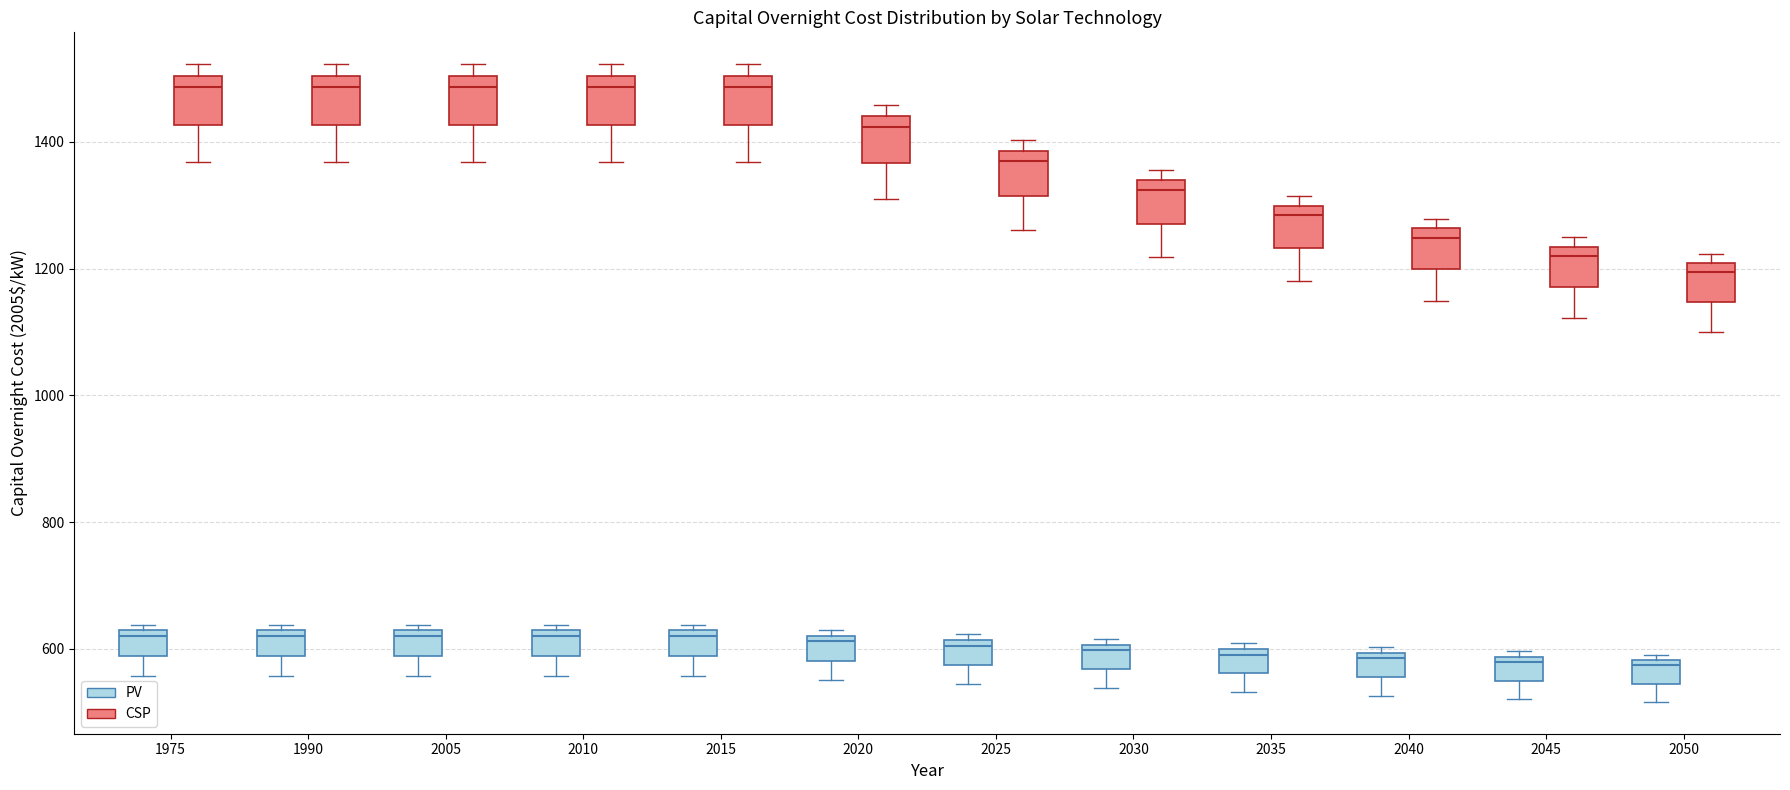

Reading left to right, transcribe this box plot: for each box, give where its median line is, the range the box spans, and where its two whiskers end, as read against the y-axis. The values are not printed on the chart, so give them approximately, as read against the axis.

1975 (PV): median 620 (just below the box's upper edge), box 580 to 620, whiskers 560 to 640
1975 (CSP): median 1480, box 1420 to 1500, whiskers 1360 to 1520
1990 (PV): median 620 (just below the box's upper edge), box 580 to 620, whiskers 560 to 640
1990 (CSP): median 1480, box 1420 to 1500, whiskers 1360 to 1520
2005 (PV): median 620 (just below the box's upper edge), box 580 to 620, whiskers 560 to 640
2005 (CSP): median 1480, box 1420 to 1500, whiskers 1360 to 1520
2010 (PV): median 620 (just below the box's upper edge), box 580 to 620, whiskers 560 to 640
2010 (CSP): median 1480, box 1420 to 1500, whiskers 1360 to 1520
2015 (PV): median 620 (just below the box's upper edge), box 580 to 620, whiskers 560 to 640
2015 (CSP): median 1480, box 1420 to 1500, whiskers 1360 to 1520
2020 (PV): median 620 (just below the box's upper edge), box 580 to 620, whiskers 560 to 640
2020 (CSP): median 1420, box 1360 to 1440, whiskers 1320 to 1460
2025 (PV): median 600, box 580 to 620, whiskers 540 to 620 (just above the box's upper edge)
2025 (CSP): median 1380 (just below the box's upper edge), box 1320 to 1380, whiskers 1260 to 1400
2030 (PV): median 600 (just below the box's upper edge), box 560 to 600, whiskers 540 to 620
2030 (CSP): median 1320, box 1280 to 1340, whiskers 1220 to 1360
2035 (PV): median 600 (just below the box's upper edge), box 560 to 600, whiskers 540 to 600 (just above the box's upper edge)
2035 (CSP): median 1280, box 1240 to 1300, whiskers 1180 to 1320
2040 (PV): median 580, box 560 to 600, whiskers 520 to 600 (just above the box's upper edge)
2040 (CSP): median 1240, box 1200 to 1260, whiskers 1140 to 1280
2045 (PV): median 580 (just below the box's upper edge), box 560 to 580, whiskers 520 to 600
2045 (CSP): median 1220, box 1180 to 1240, whiskers 1120 to 1240 (just above the box's upper edge)
2050 (PV): median 580 (just below the box's upper edge), box 540 to 580, whiskers 520 to 600
2050 (CSP): median 1200 (just below the box's upper edge), box 1140 to 1200, whiskers 1100 to 1220